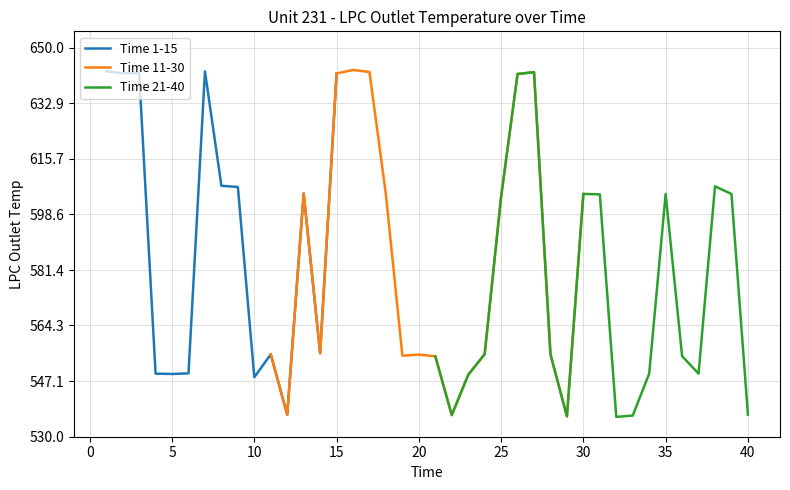

Which category has the lowest value across all series?

32